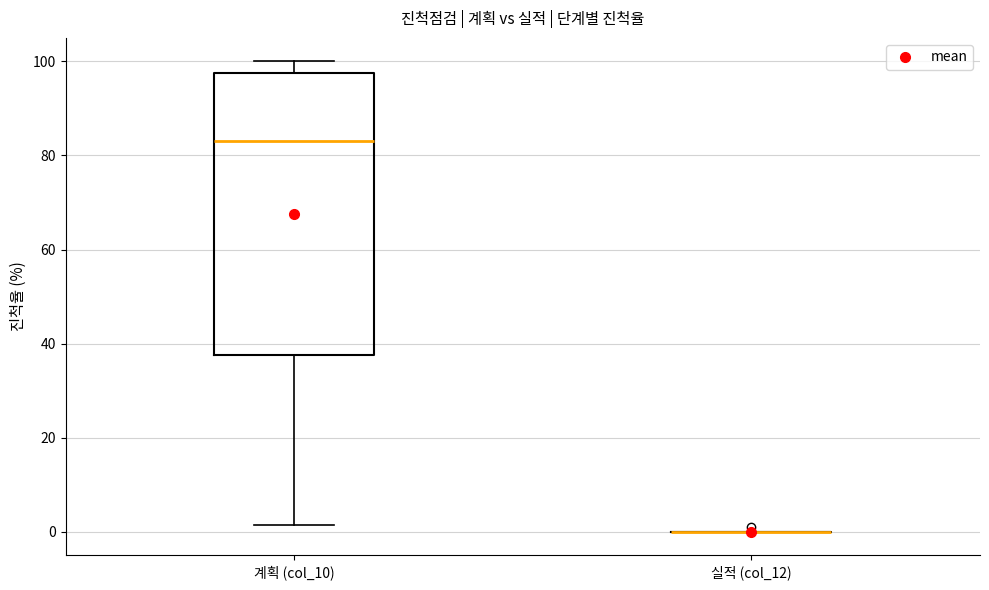

Which box is the tallest, from its lower edge to its upper edge?

계획 (col_10)